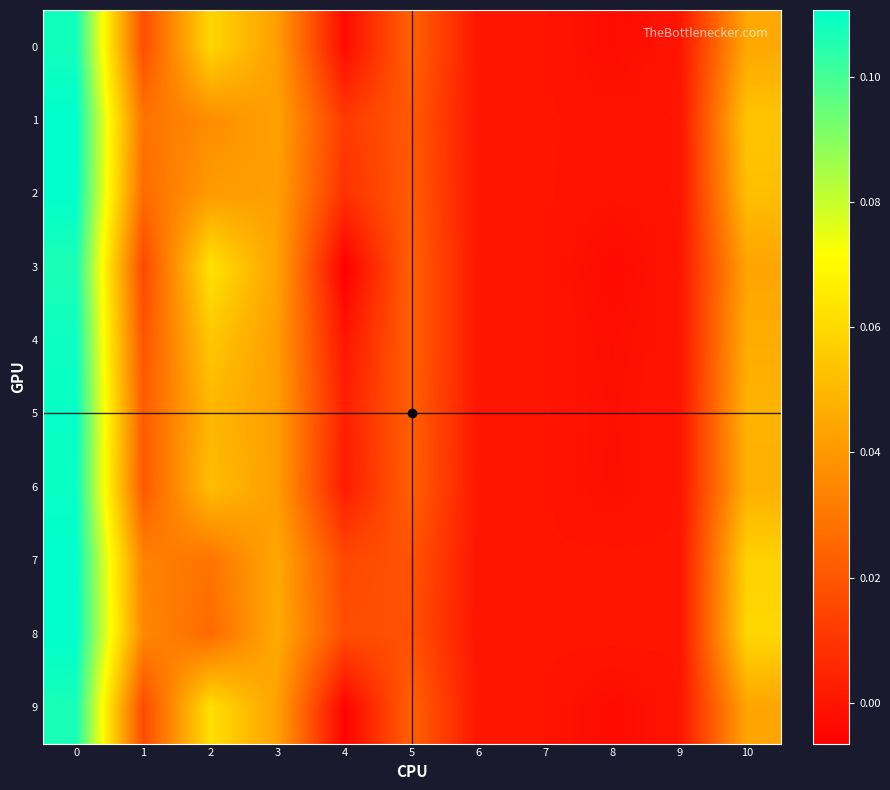

Reading right to left, what are all the values shown in this chart?

0: 10=0.0	9=0.0	8=-0.0	7=0.0	6=0.0	5=0.0	4=-0.0	3=0.0	2=0.1	1=0.0	0=0.1
1: 10=0.1	9=0.0	8=-0.0	7=0.0	6=0.0	5=0.0	4=0.0	3=0.0	2=0.0	1=0.0	0=0.1
2: 10=0.1	9=0.0	8=-0.0	7=0.0	6=0.0	5=0.0	4=0.0	3=0.0	2=0.0	1=0.0	0=0.1
3: 10=0.0	9=0.0	8=-0.0	7=0.0	6=0.0	5=0.0	4=-0.0	3=0.0	2=0.1	1=0.0	0=0.1
4: 10=0.0	9=0.0	8=-0.0	7=0.0	6=0.0	5=0.0	4=0.0	3=0.0	2=0.1	1=0.0	0=0.1
5: 10=0.0	9=0.0	8=-0.0	7=0.0	6=0.0	5=0.0	4=0.0	3=0.0	2=0.0	1=0.0	0=0.1
6: 10=0.0	9=0.0	8=-0.0	7=0.0	6=0.0	5=0.0	4=0.0	3=0.0	2=0.1	1=0.0	0=0.1
7: 10=0.1	9=0.0	8=0.0	7=0.0	6=0.0	5=0.0	4=0.0	3=0.0	2=0.0	1=0.0	0=0.1
8: 10=0.1	9=0.0	8=0.0	7=0.0	6=0.0	5=0.0	4=0.0	3=0.0	2=0.0	1=0.0	0=0.1
9: 10=0.0	9=0.0	8=-0.0	7=0.0	6=0.0	5=0.0	4=-0.0	3=0.0	2=0.1	1=0.0	0=0.1